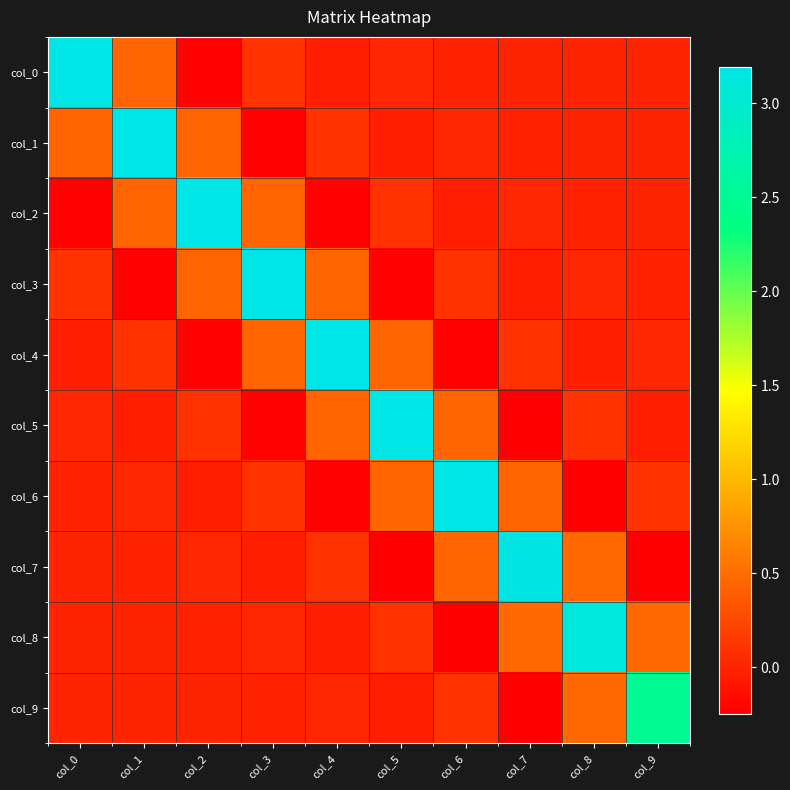

At how many categories does at least one series exceed 0?

10